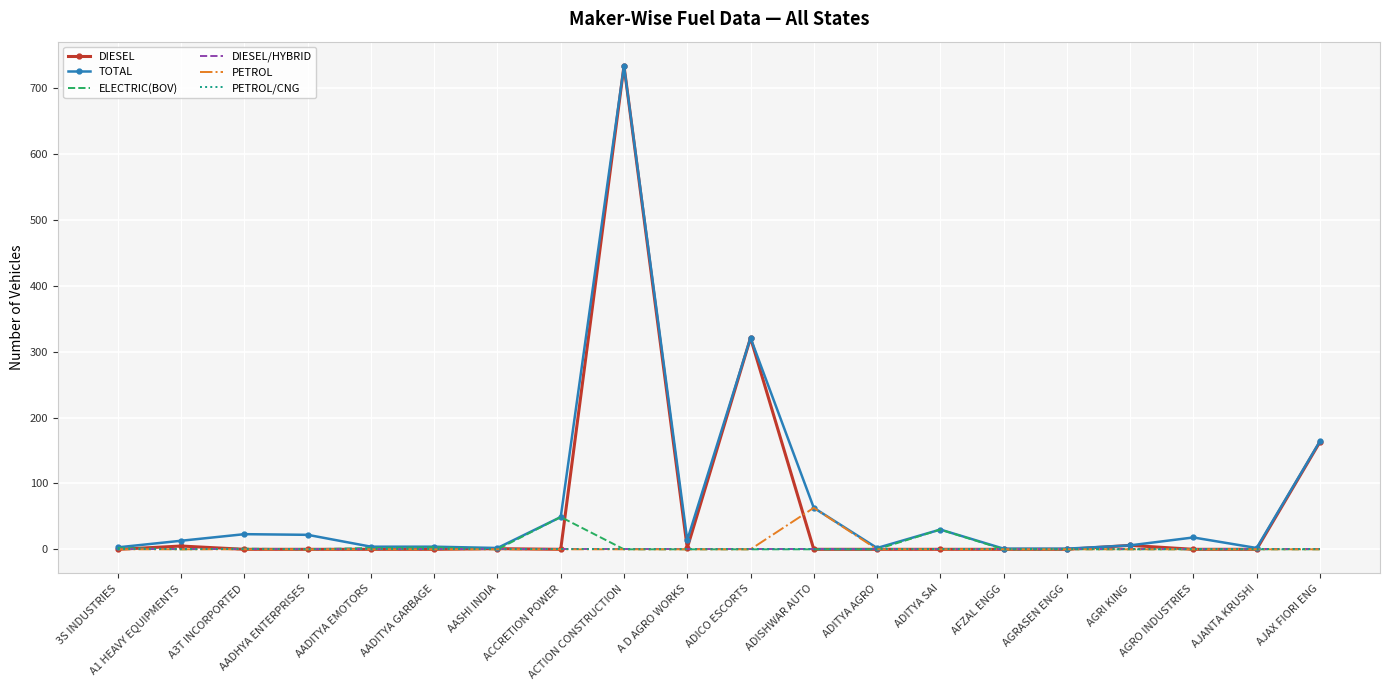

Which series has the widest spread of values?

DIESEL